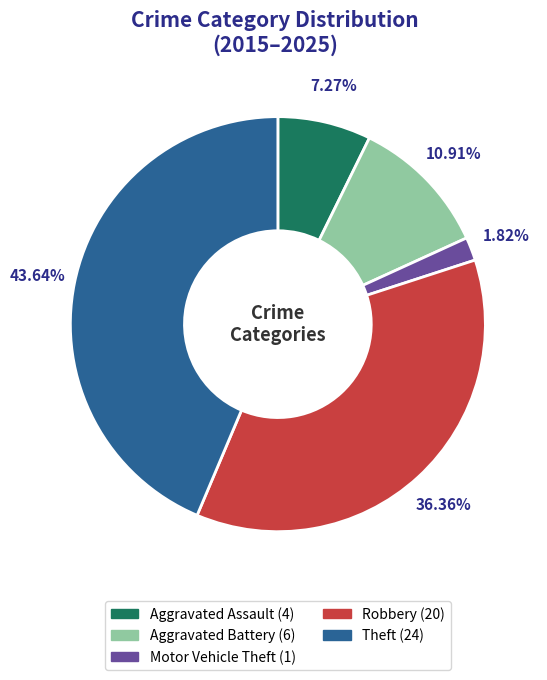

Is there any slice that represents more than half of the pie?

No